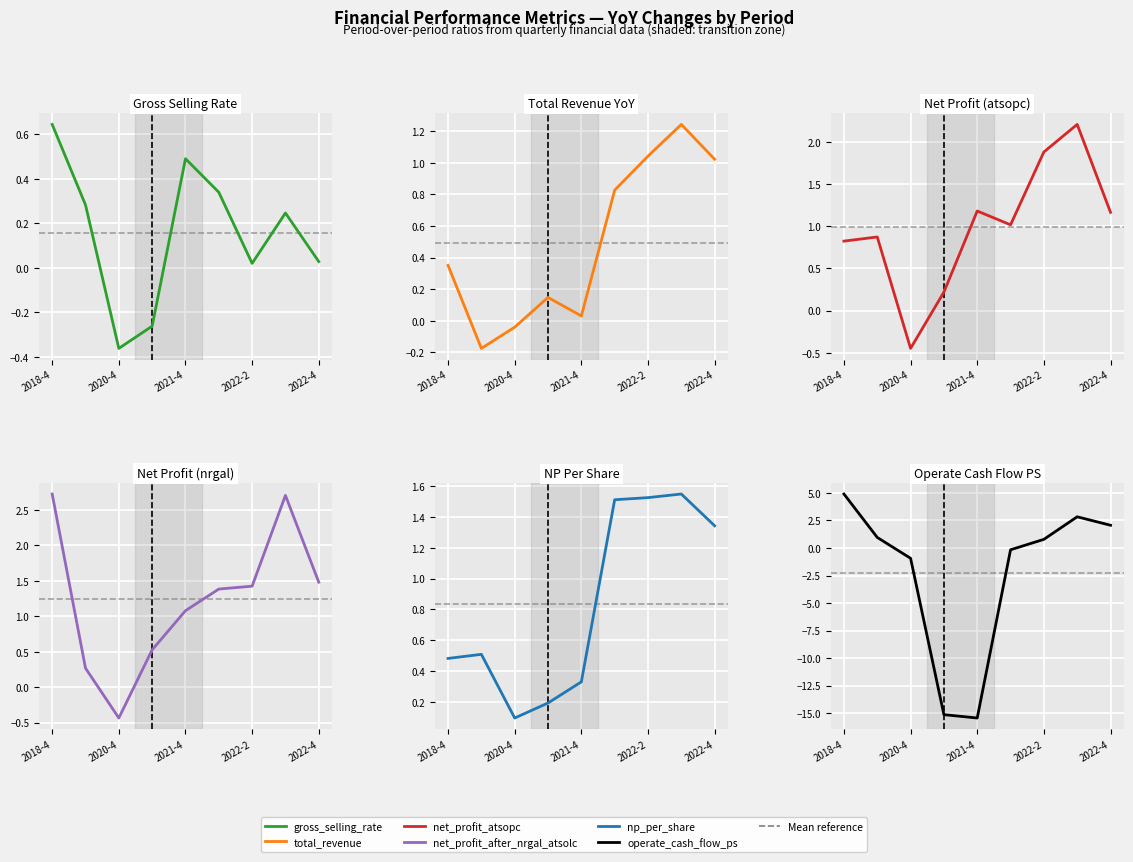

What is the sum of all gross_selling_rate values?

1.4